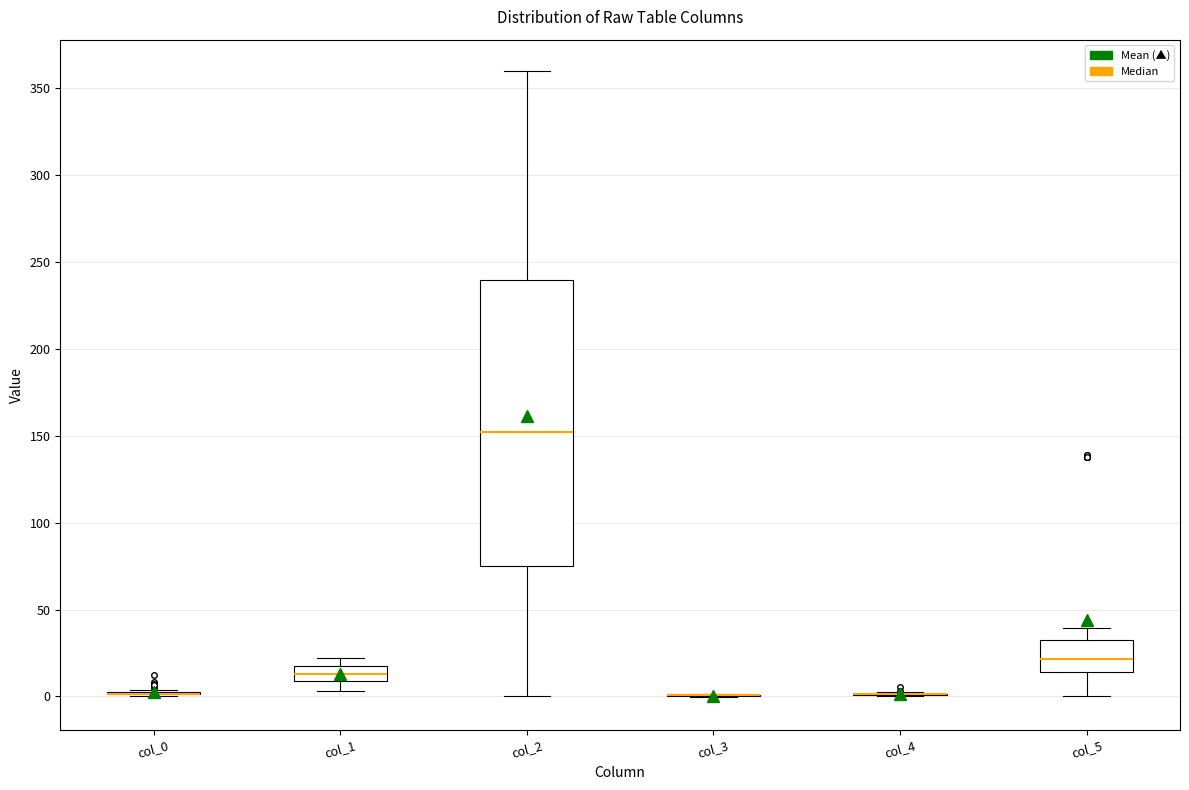

Reading left to right, read every box against the y-axis: the position of its median line, the range the box covers, and the ends of its whiskers. The values are not printed on the chart, so give them approximately, as read against the axis.

col_0: box collapsed to a line at 0, whiskers 0 to 5
col_1: median 15 (inside the box), box 10 to 15, whiskers 5 to 20
col_2: median 150, box 75 to 240, whiskers 0 to 360
col_3: box collapsed to a line at 0, whiskers 0 to 0
col_4: box collapsed to a line at 0, whiskers 0 to 5
col_5: median 20, box 15 to 35, whiskers 0 to 40